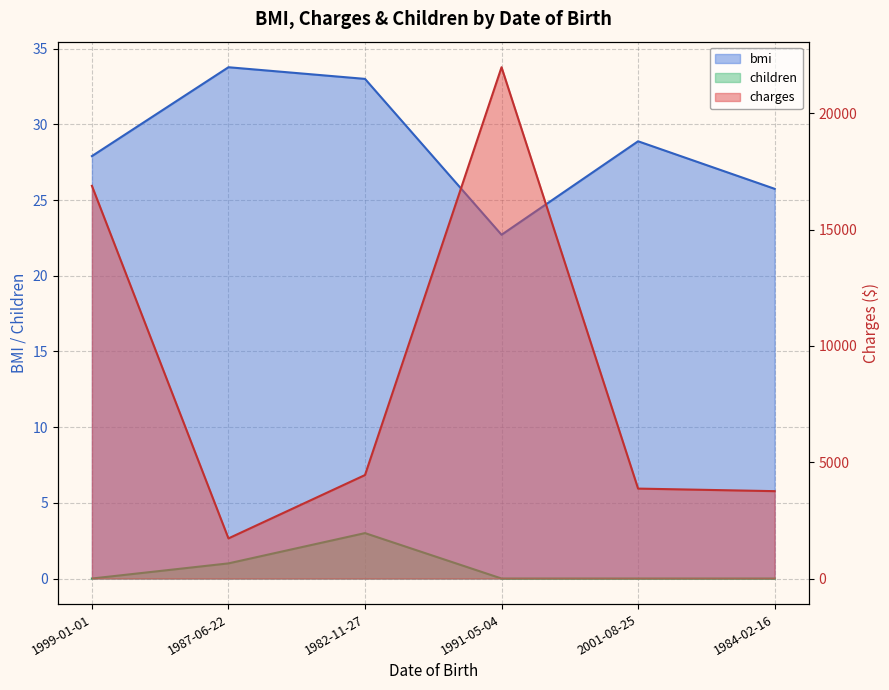

What position from the right is 1987-06-22?

5